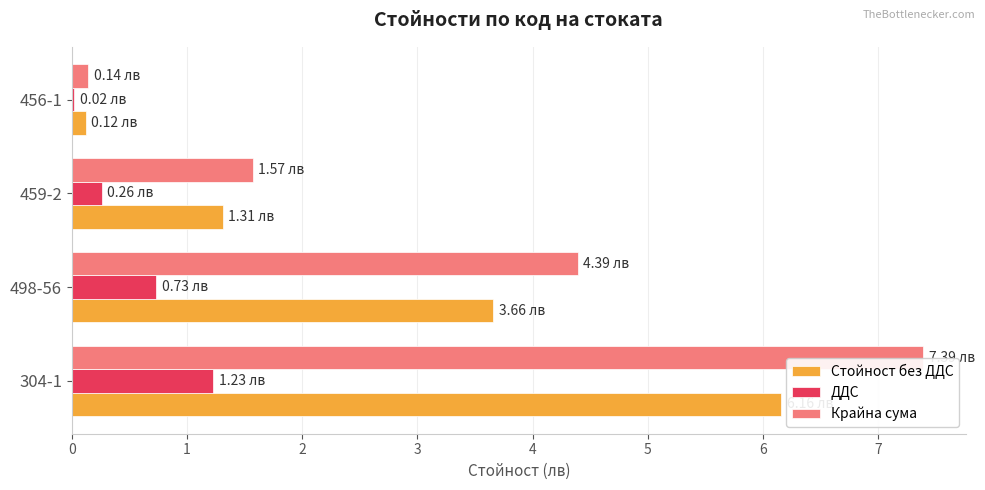

Which series changed the most between 498-56 and 459-2?

Крайна сума